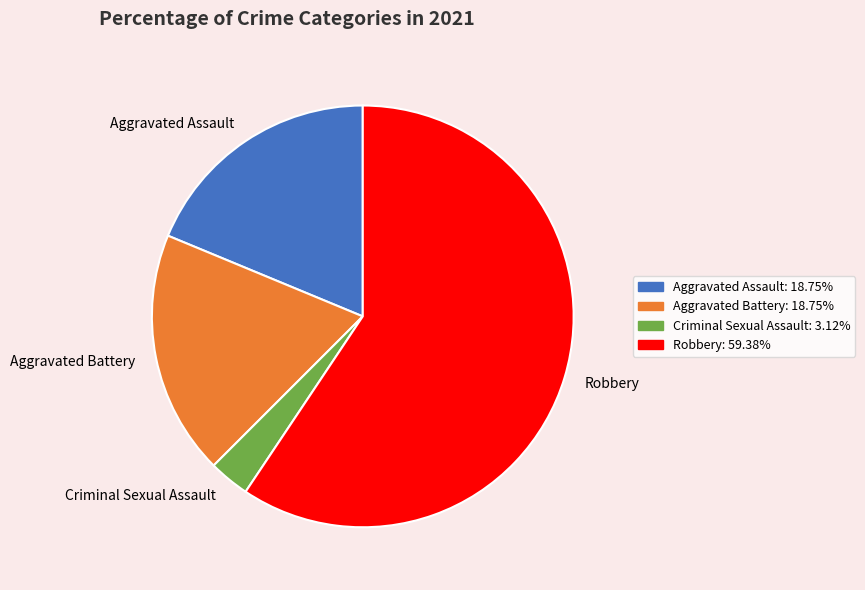

How many segments does this pie chart have?

4